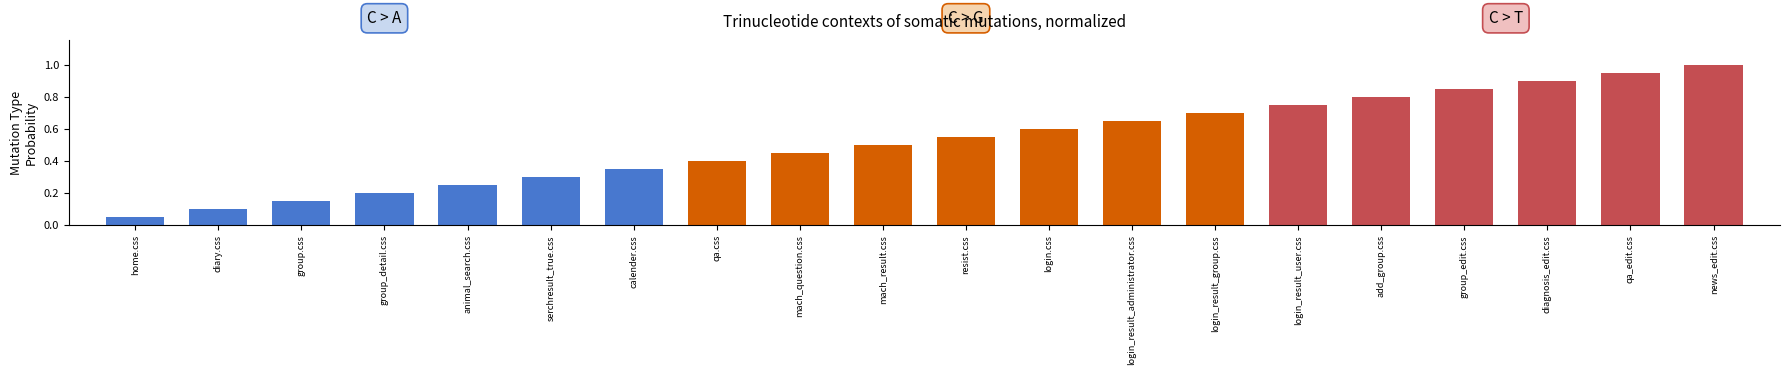

Which has a higher value, login_result_user.css or diagnosis_edit.css?

diagnosis_edit.css